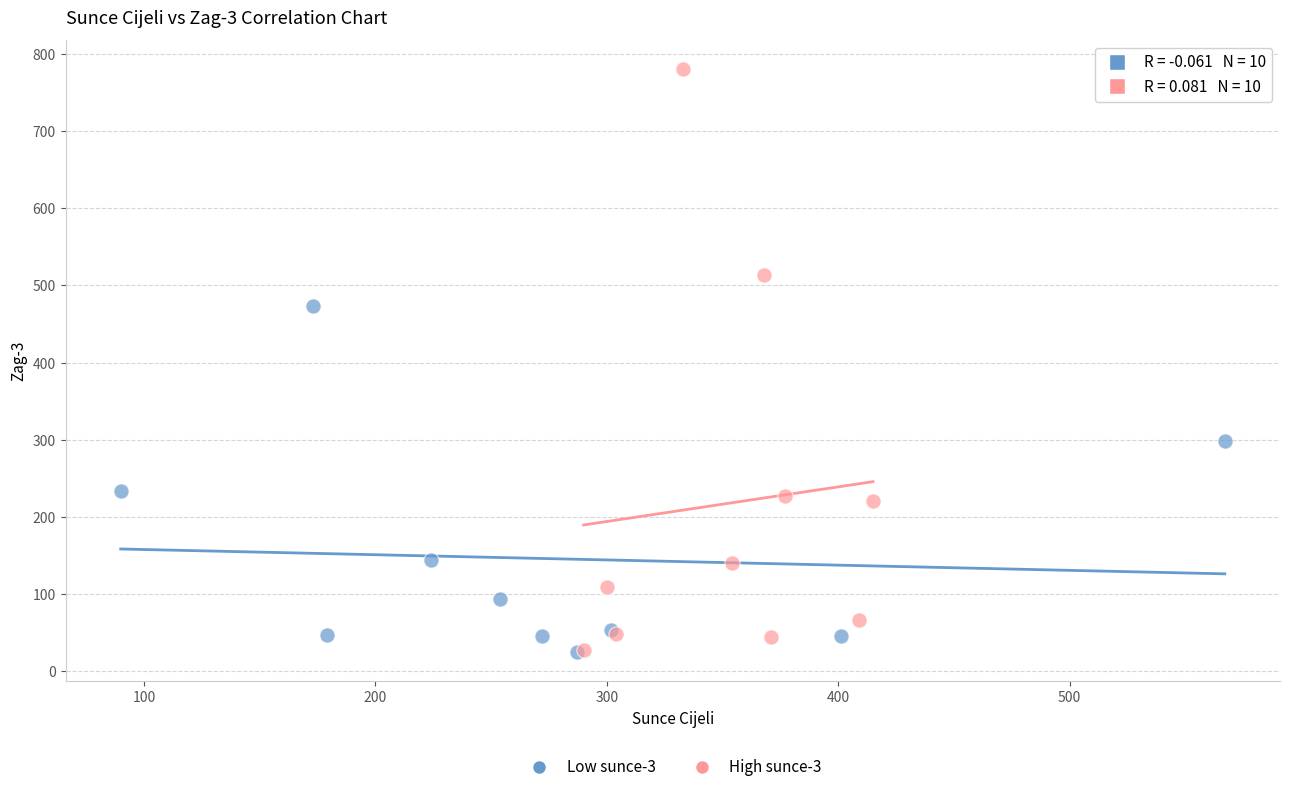

Which series reaches the maximum Y coordinate?

High sunce-3